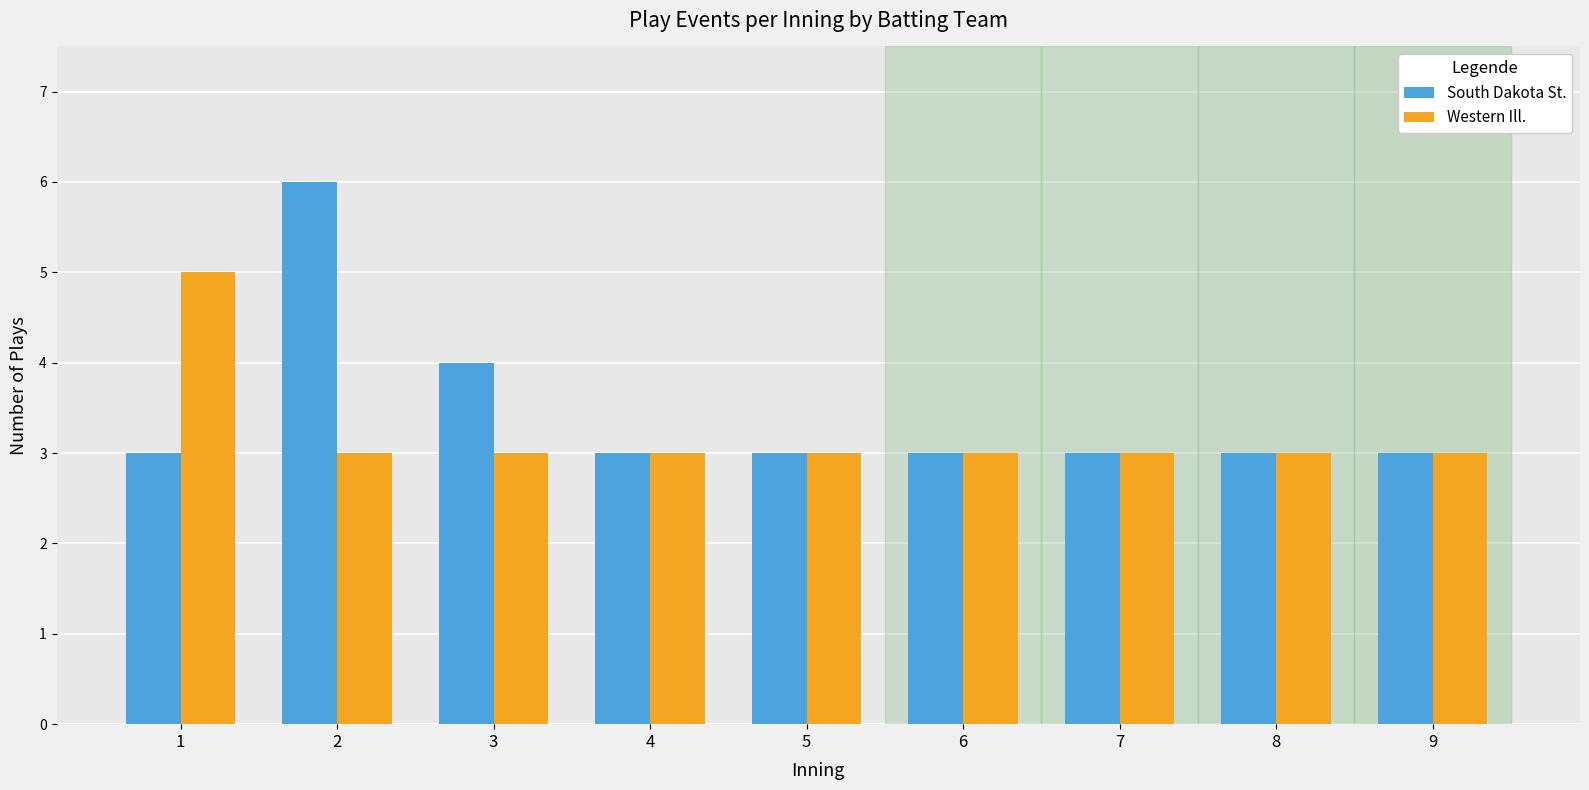

Which series has the largest range (max minus min)?

South Dakota St.